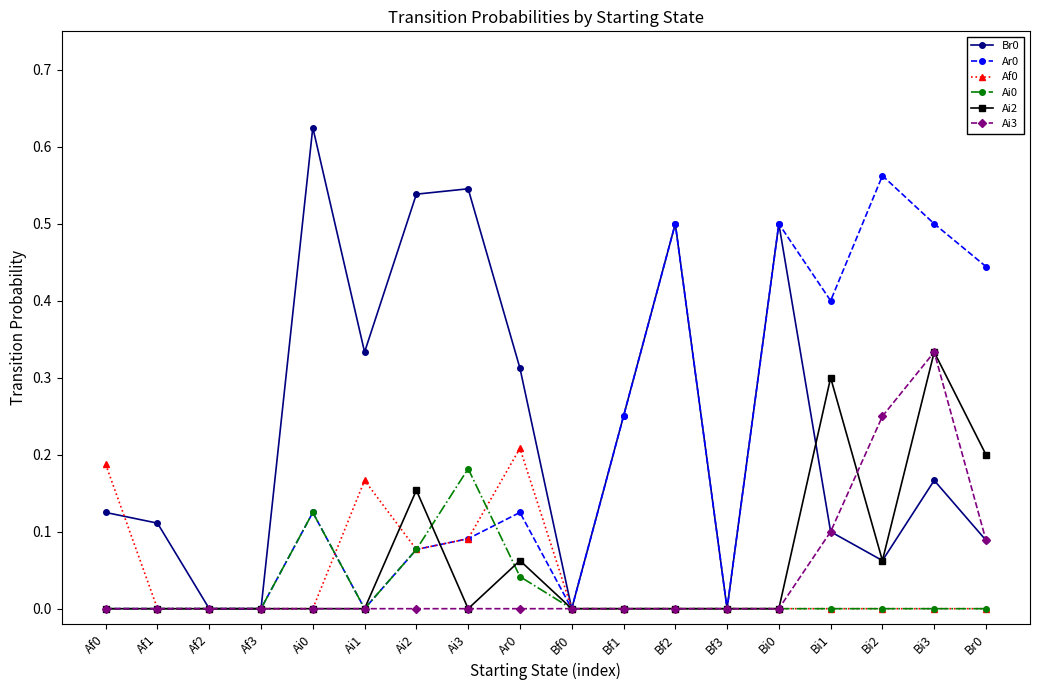

How many lines are shown in the chart?

6